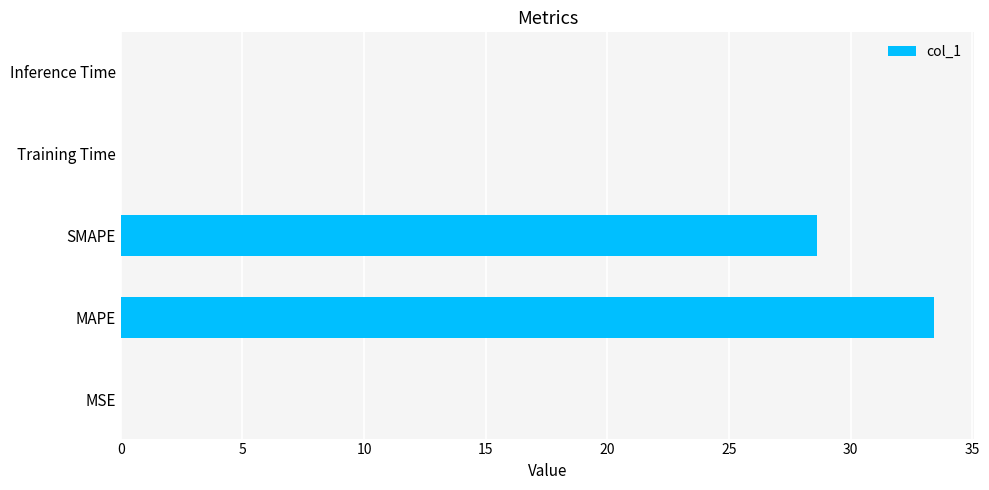

Where is the data nearest to the value 16?

SMAPE